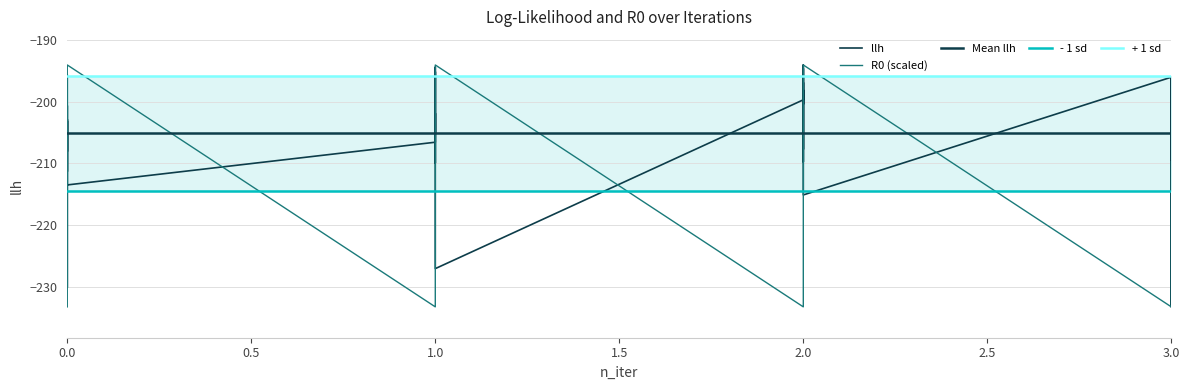

How many data points in llh are less than -202?

22